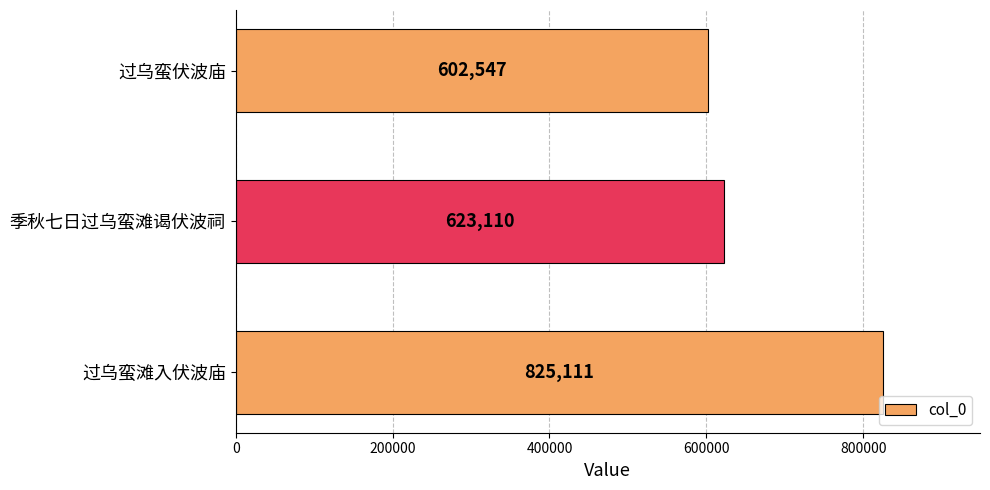

What is the maximum value shown in the chart?

825111